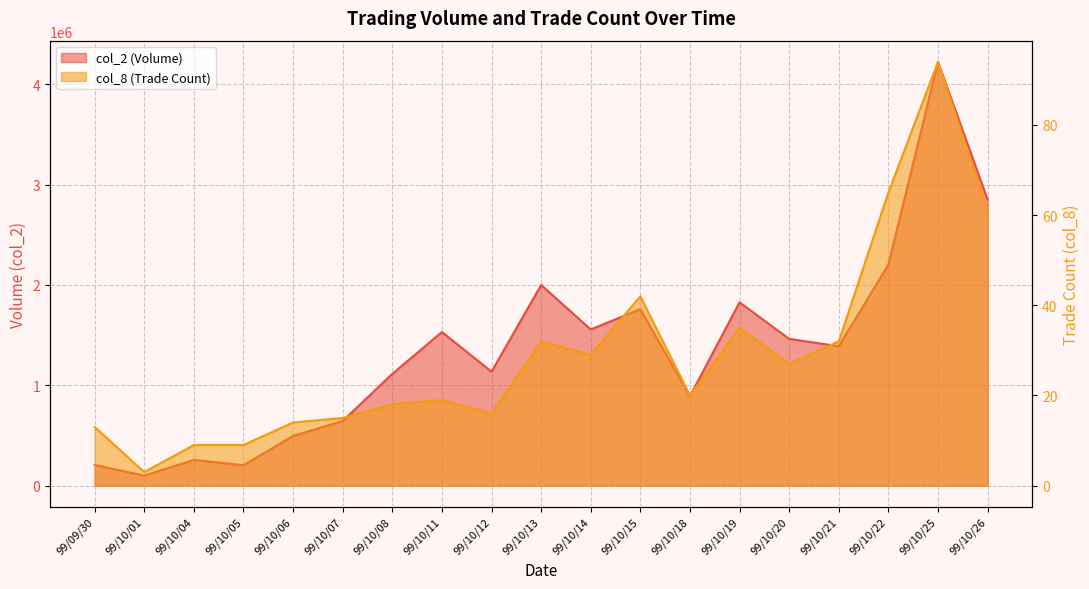

At which category is the sum across all series the highest?

99/10/25